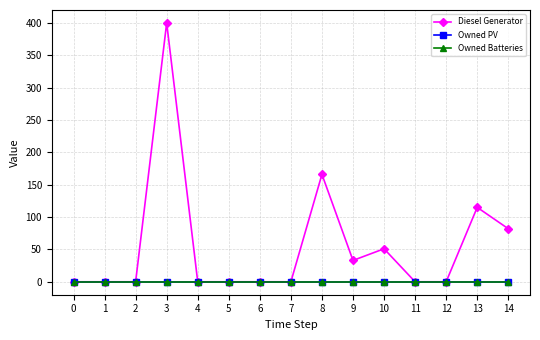

What is the maximum value shown in the chart?

400